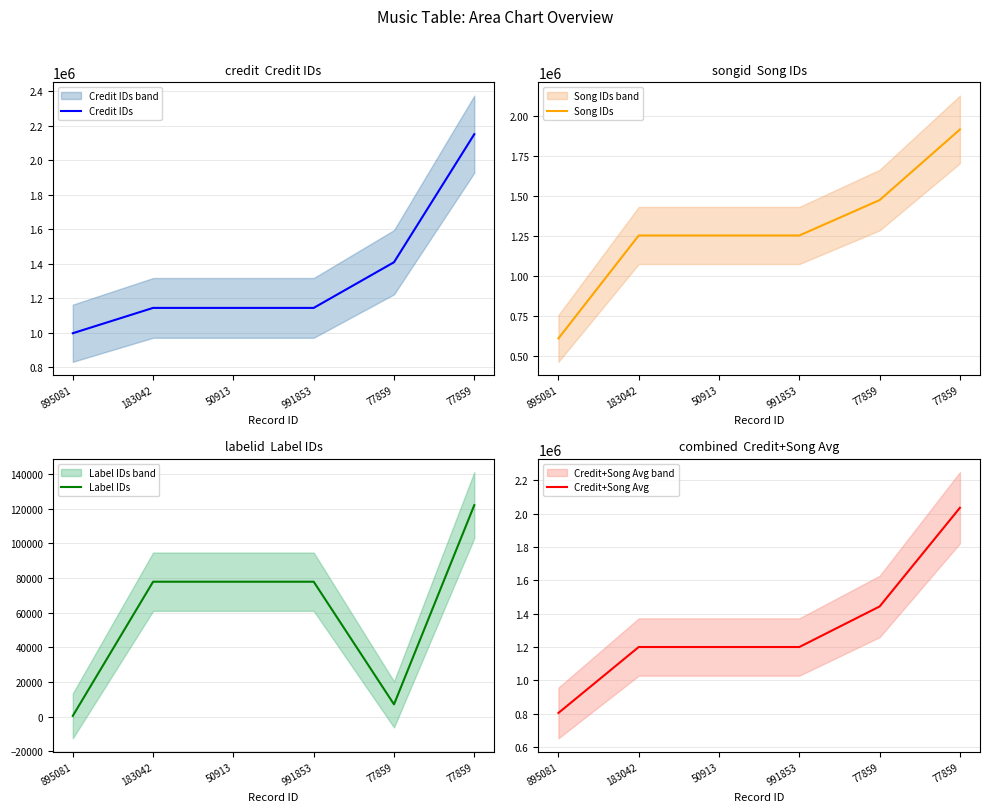

The value of Credit+Song Avg at 183042 is 2126041.2. True or false?

False